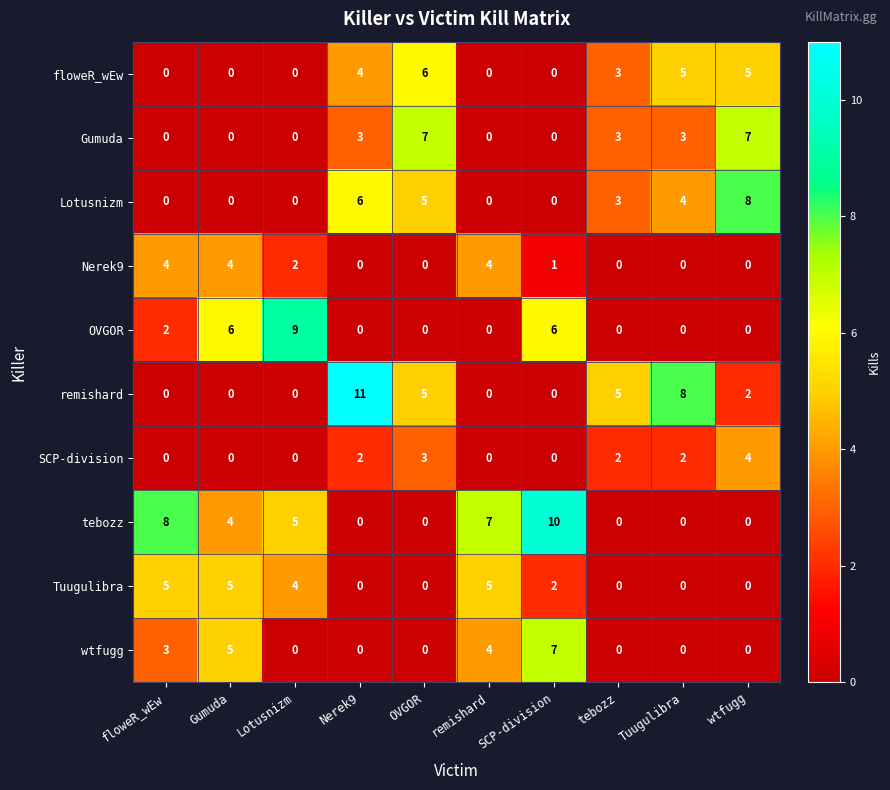

Which series has the largest total across all categories?

tebozz